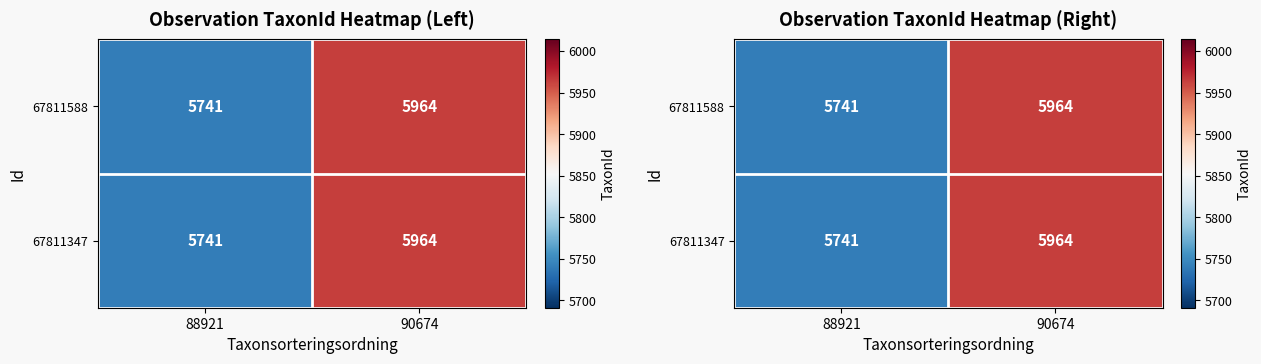

Count the number of data series in this chart.

2